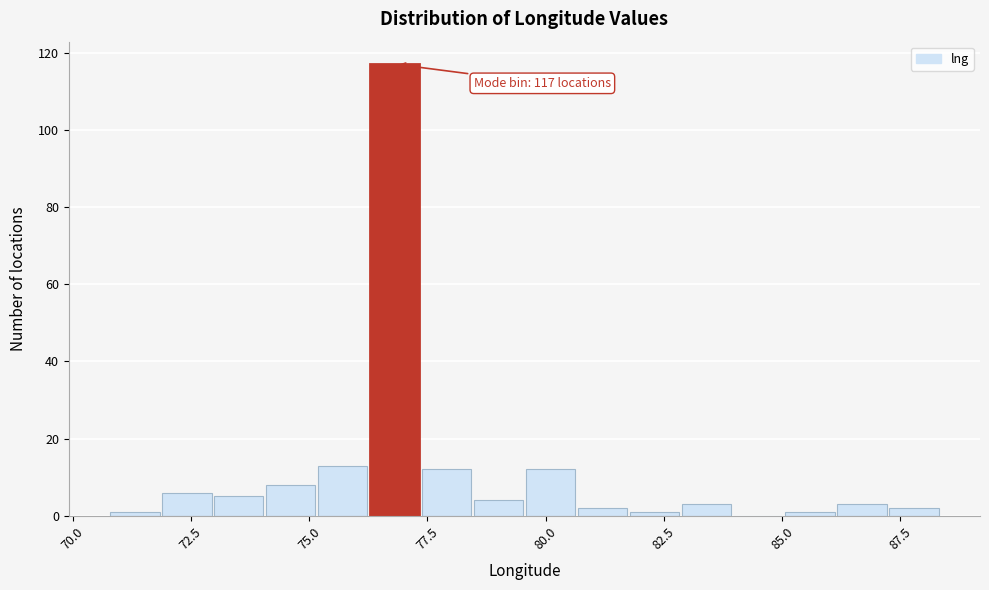

Read against the x-axis, roughly where is the centre of the tallest bar?

77.0